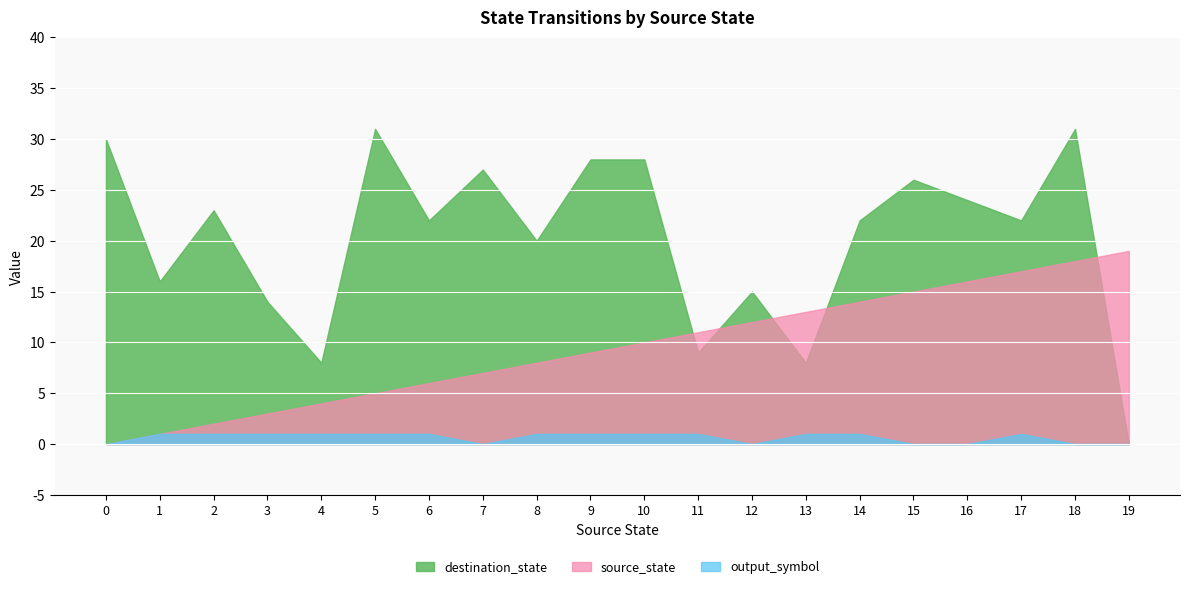

Reading left to right, list all the values displayed in this chart.

source_state: 0=0	1=1	2=2	3=3	4=4	5=5	6=6	7=7	8=8	9=9	10=10	11=11	12=12	13=13	14=14	15=15	16=16	17=17	18=18	19=19
destination_state: 0=30	1=16	2=23	3=14	4=8	5=31	6=22	7=27	8=20	9=28	10=28	11=9	12=15	13=8	14=22	15=26	16=24	17=22	18=31	19=0
output_symbol: 0=0	1=1	2=1	3=1	4=1	5=1	6=1	7=0	8=1	9=1	10=1	11=1	12=0	13=1	14=1	15=0	16=0	17=1	18=0	19=0